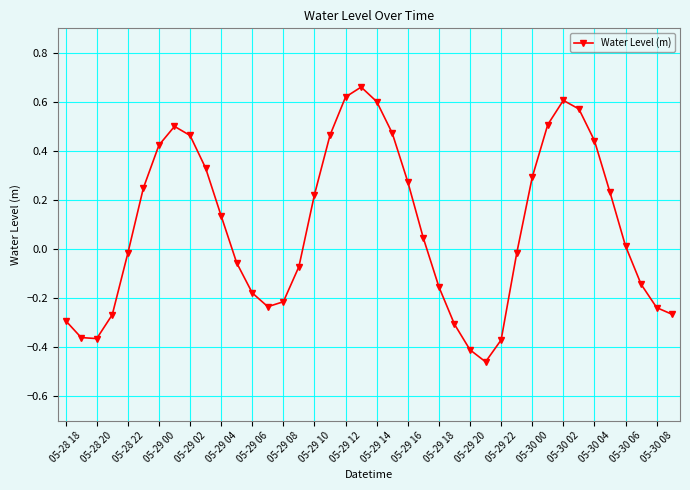

Count the number of data series in this chart.

1